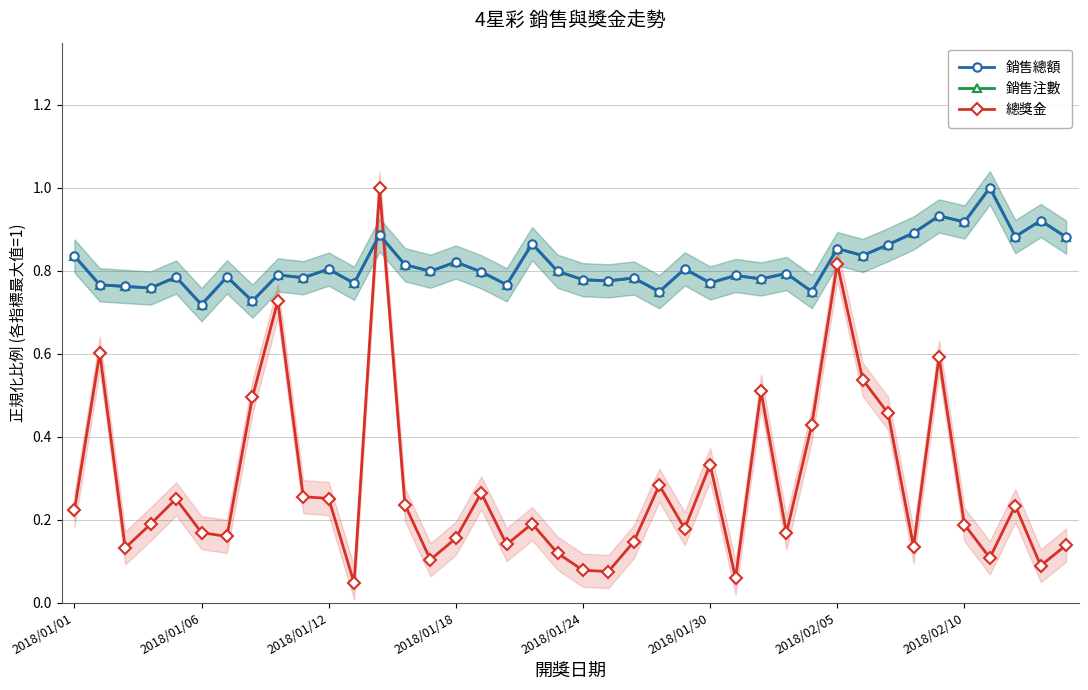

True or false: 銷售總額 and 銷售注數 cross at least once.

False